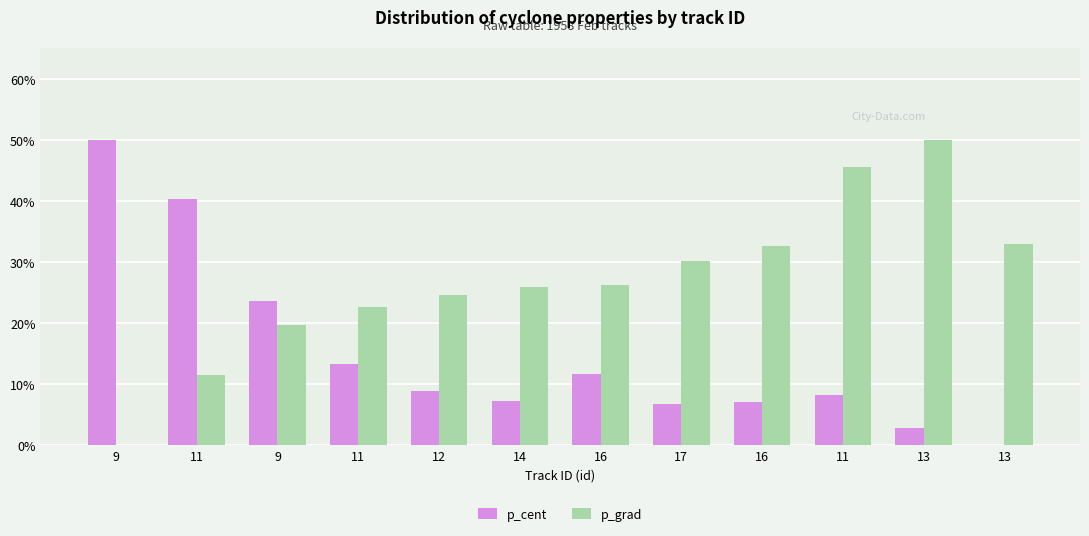

Where does the p_cent series first go above 8?

9